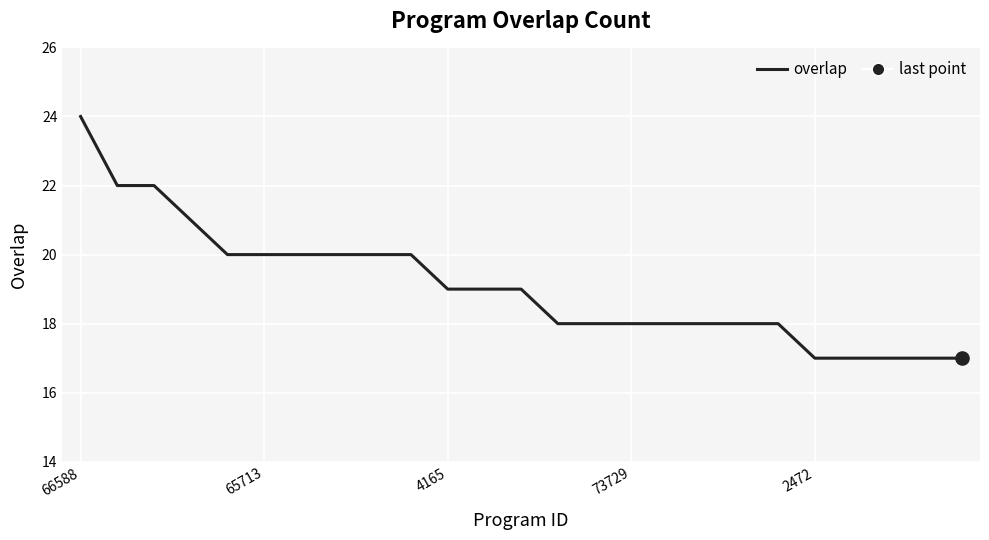

What is the minimum value shown in the chart?

17